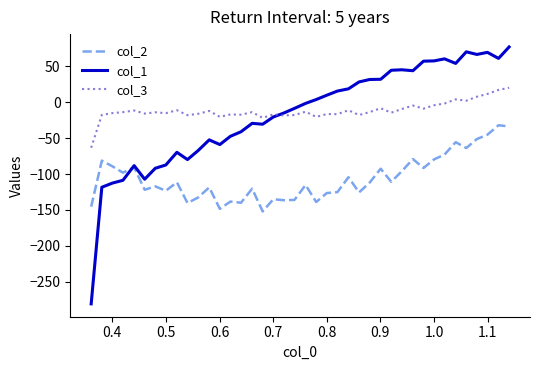

After their last crossing, which series has the higher values: col_3 or col_1?

col_1